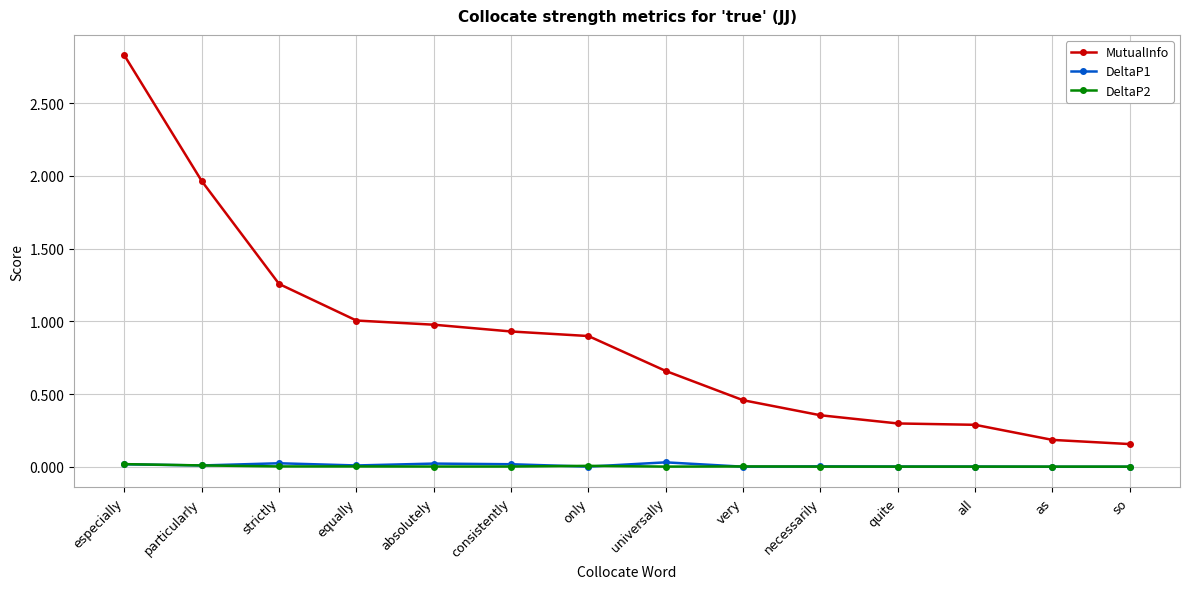

At which category is the sum across all series the highest?

especially